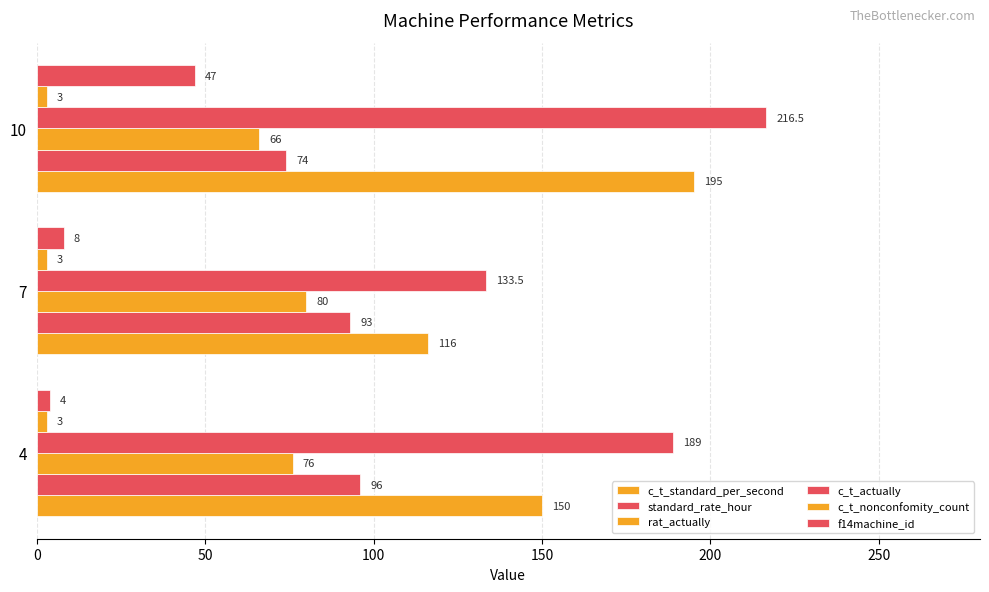

At how many categories does at least one series exceed 199?

1